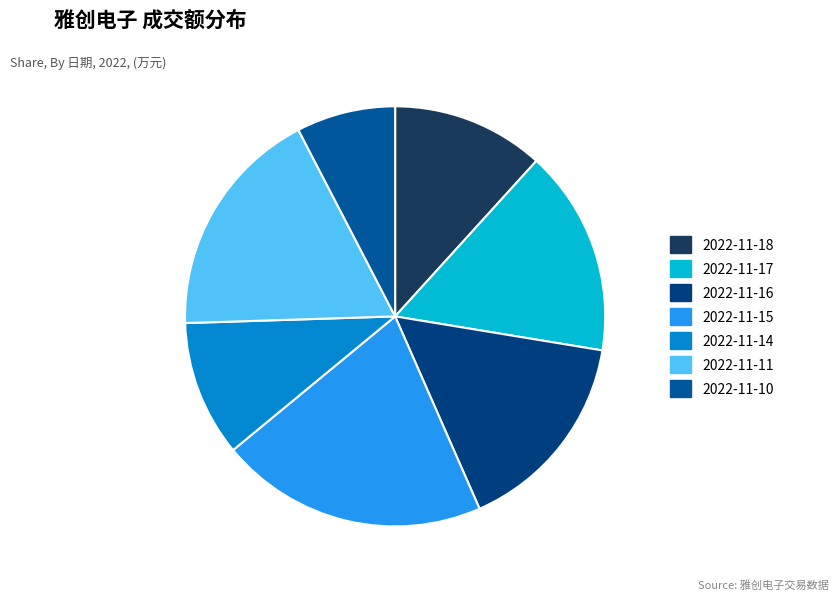

What is the ratio of the value at 2022-11-10 to the value at 2022-11-16?

0.5